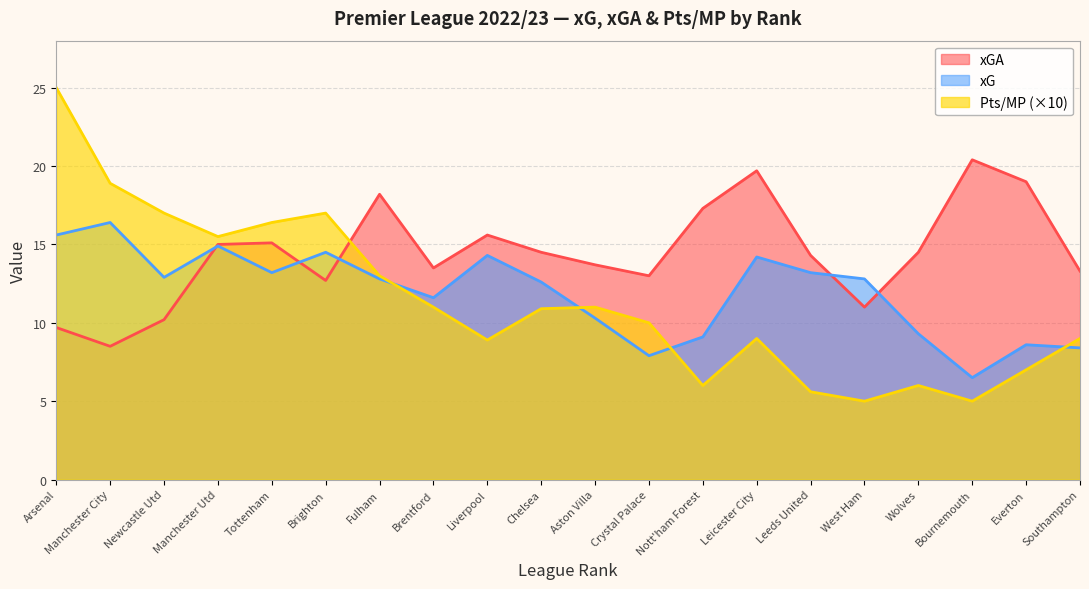

The xG series shows 11.6 at Brentford. True or false?

True